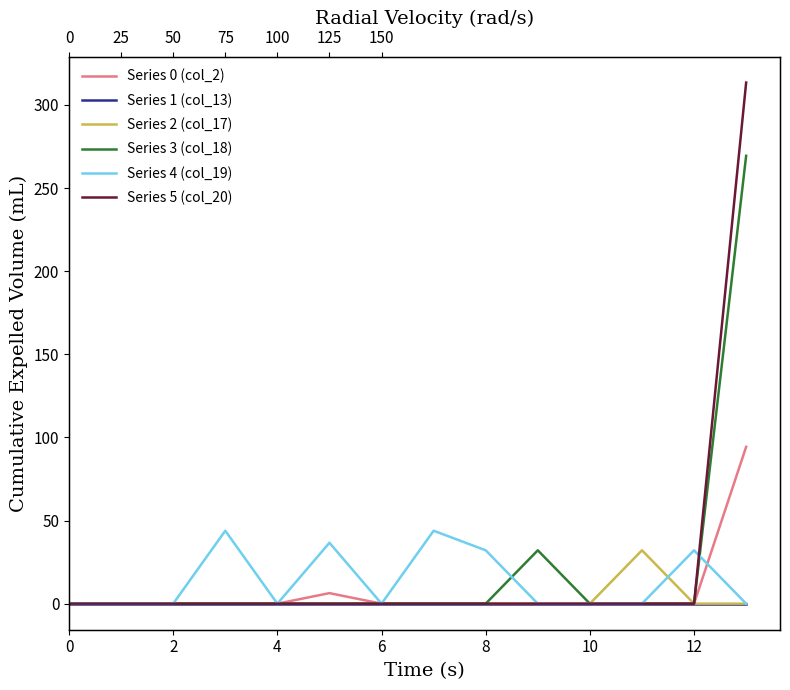

How many lines are shown in the chart?

6